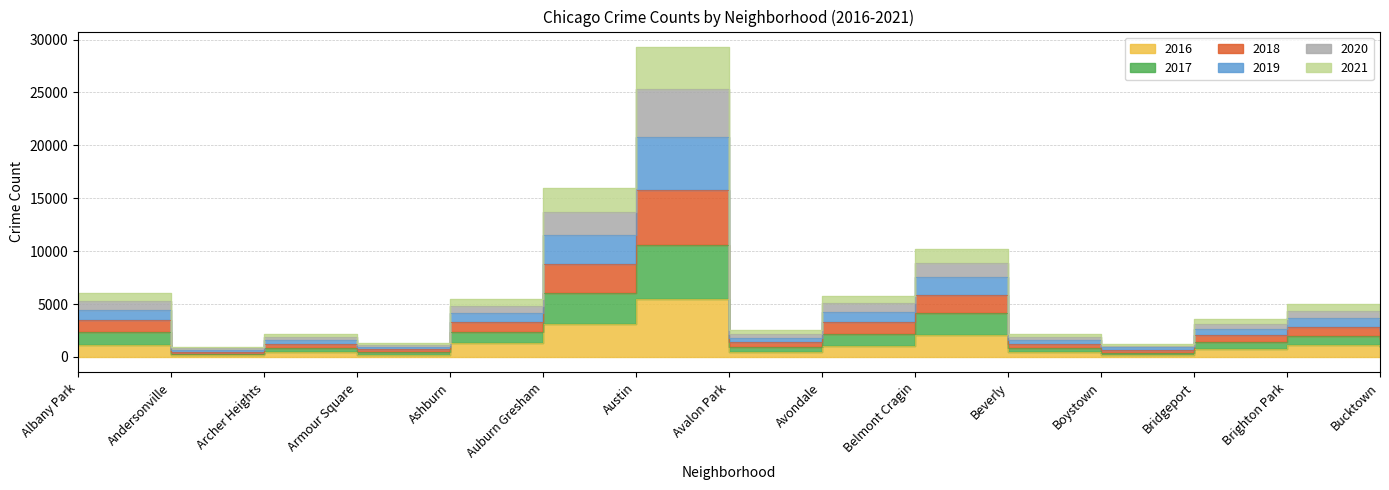

What is the label of the 13th point from the right?

Archer Heights